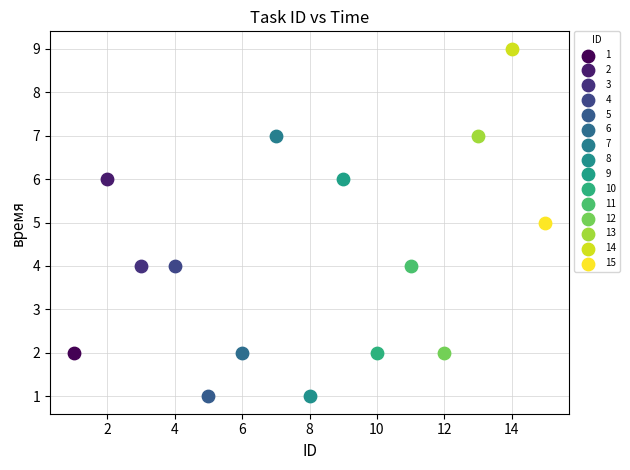

What are all the series names shown in the legend?

1, 2, 3, 4, 5, 6, 7, 8, 9, 10, 11, 12, 13, 14, 15